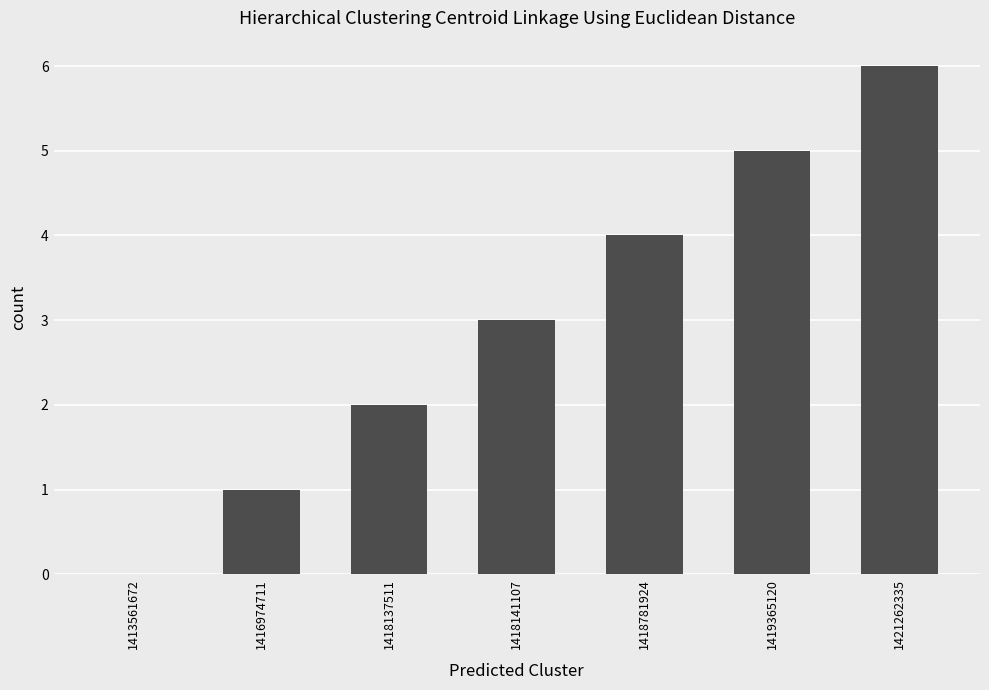

Is it true that the value at 1418781924 is 6?

False